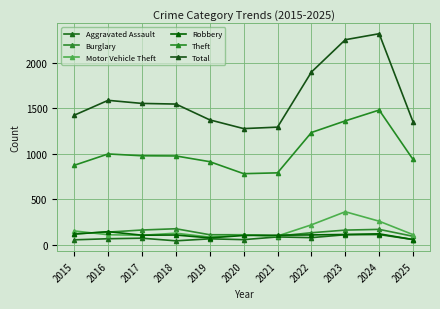

Which has a higher value, 2024 or 2020?

2024